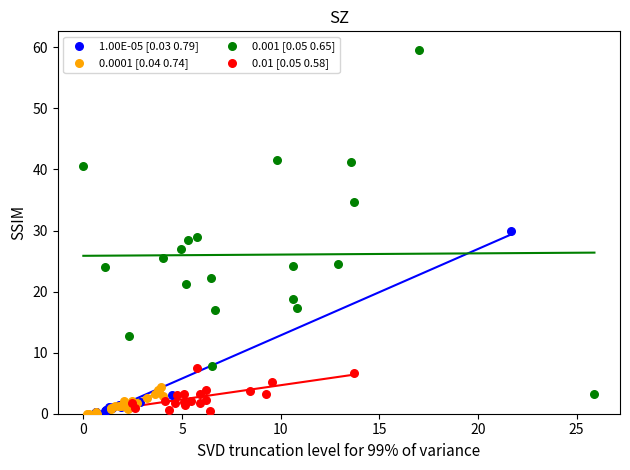

Which series has the widest spread of Y values?

0.001 [0.05 0.65]